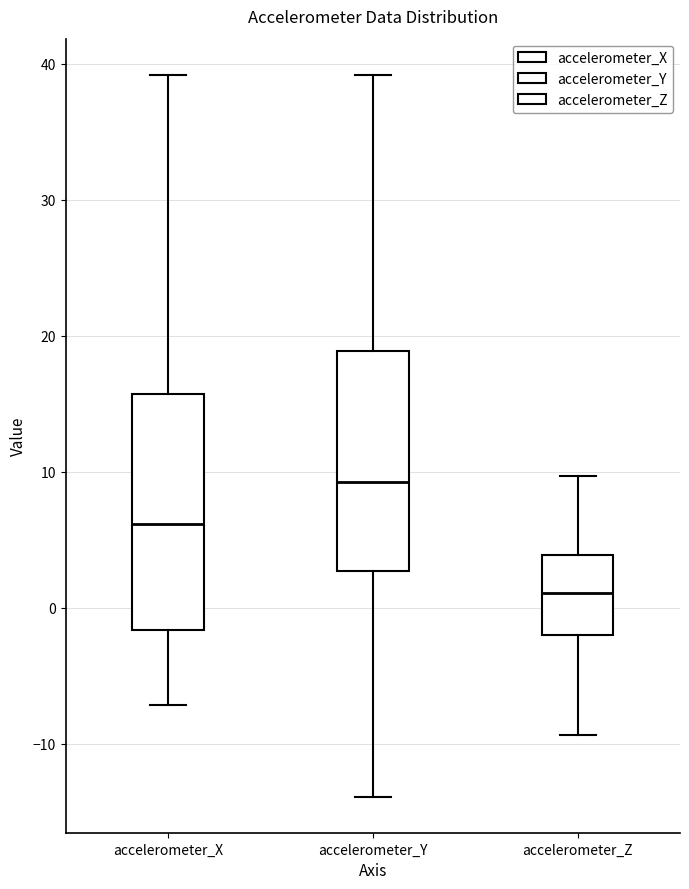

Reading left to right, read every box against the y-axis: the position of its median line, the range the box covers, and the ends of its whiskers. The values are not printed on the chart, so give them approximately, as read against the axis.

accelerometer_X: median 6, box -2 to 16, whiskers -7 to 39
accelerometer_Y: median 9, box 3 to 19, whiskers -14 to 39
accelerometer_Z: median 1, box -2 to 4, whiskers -9 to 10